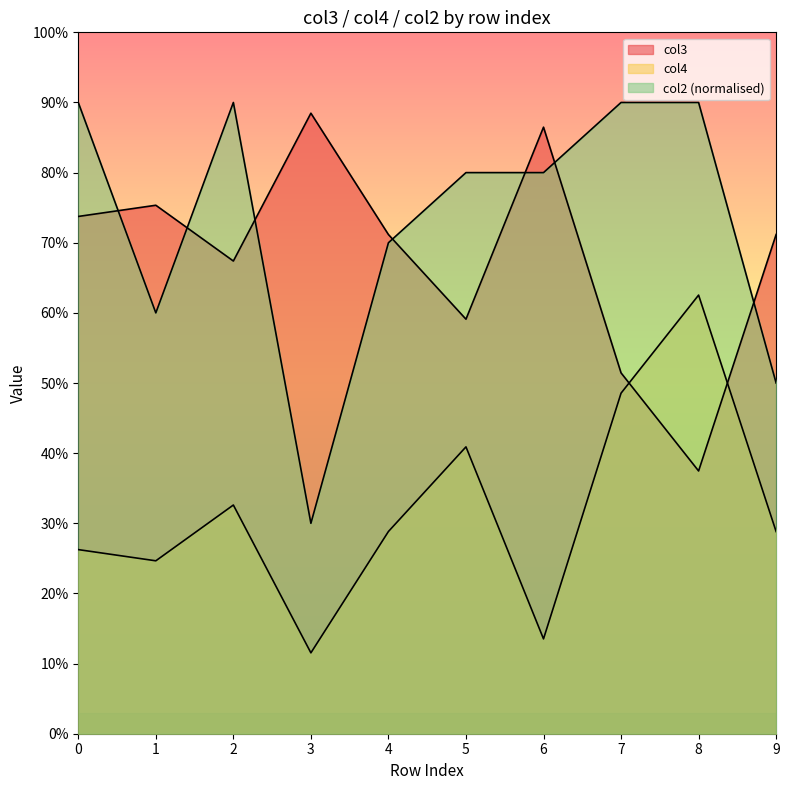

Where is col2_norm nearest to the value 0?

3